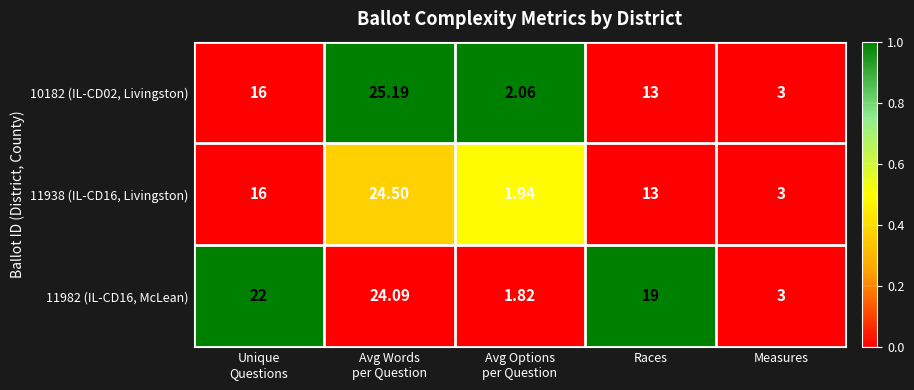

At which label is 11938 (IL-CD16, Livingston) closest to 13?

Races